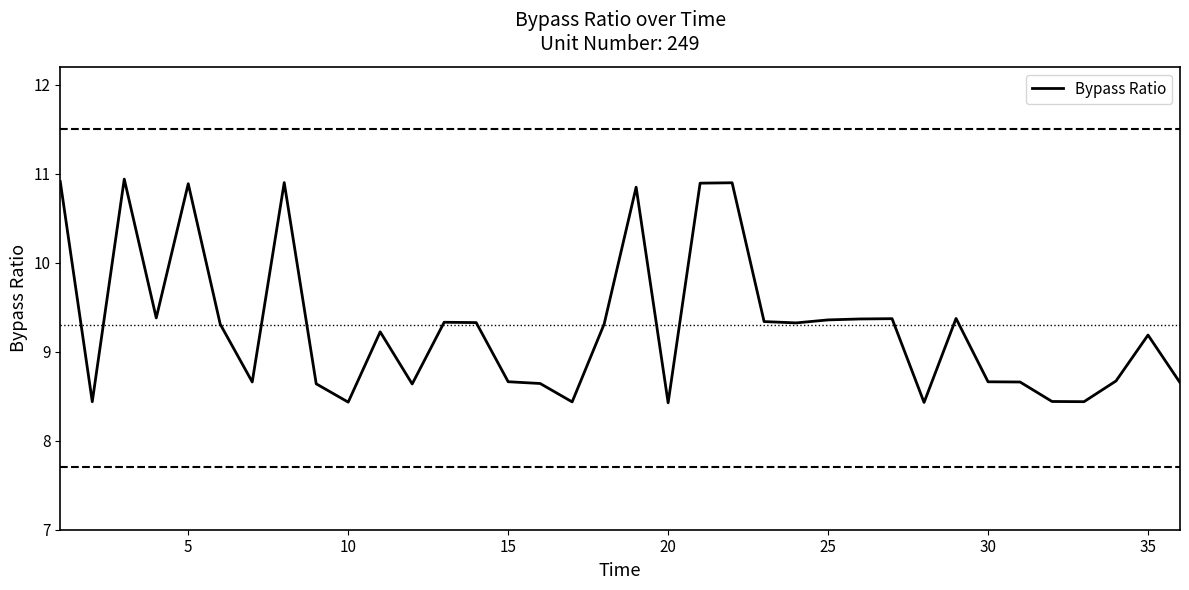

What is the minimum value shown in the chart?

8.4